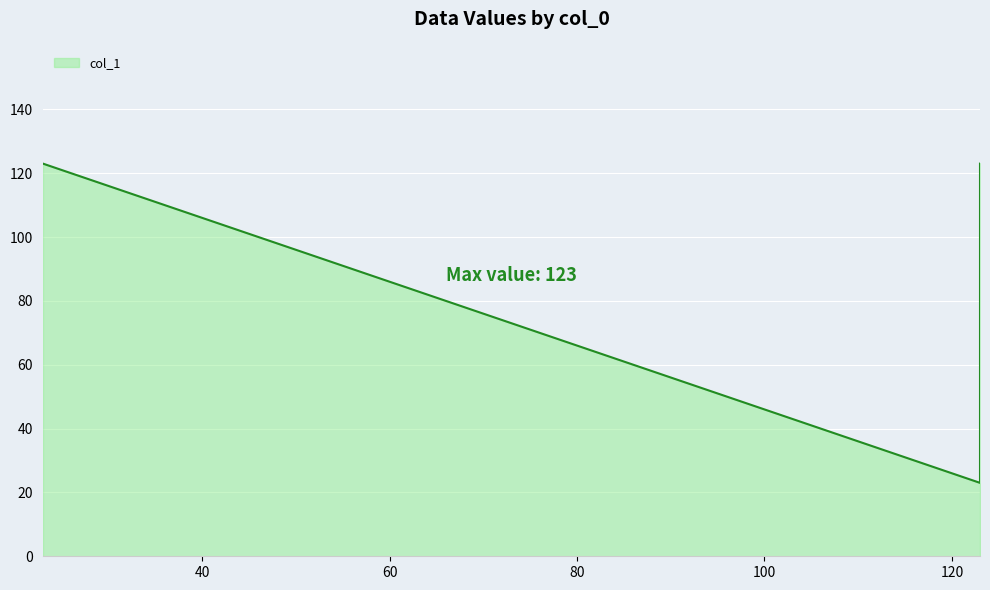

List the labels in order of value, smallest first.

123, 123, 23